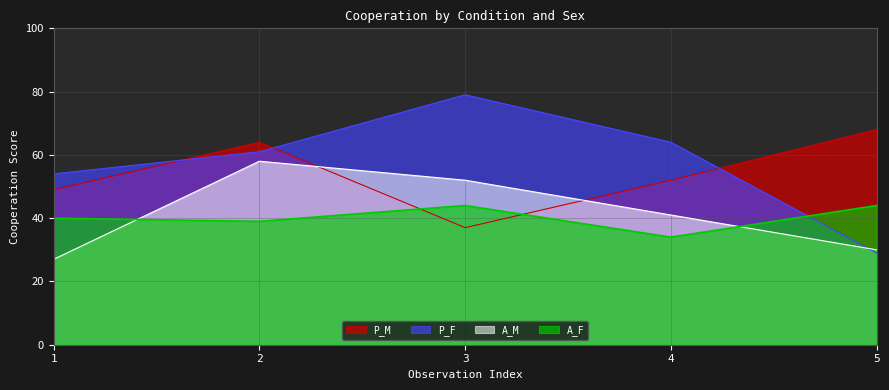

How many intersections are there between A_M and A_F?

2